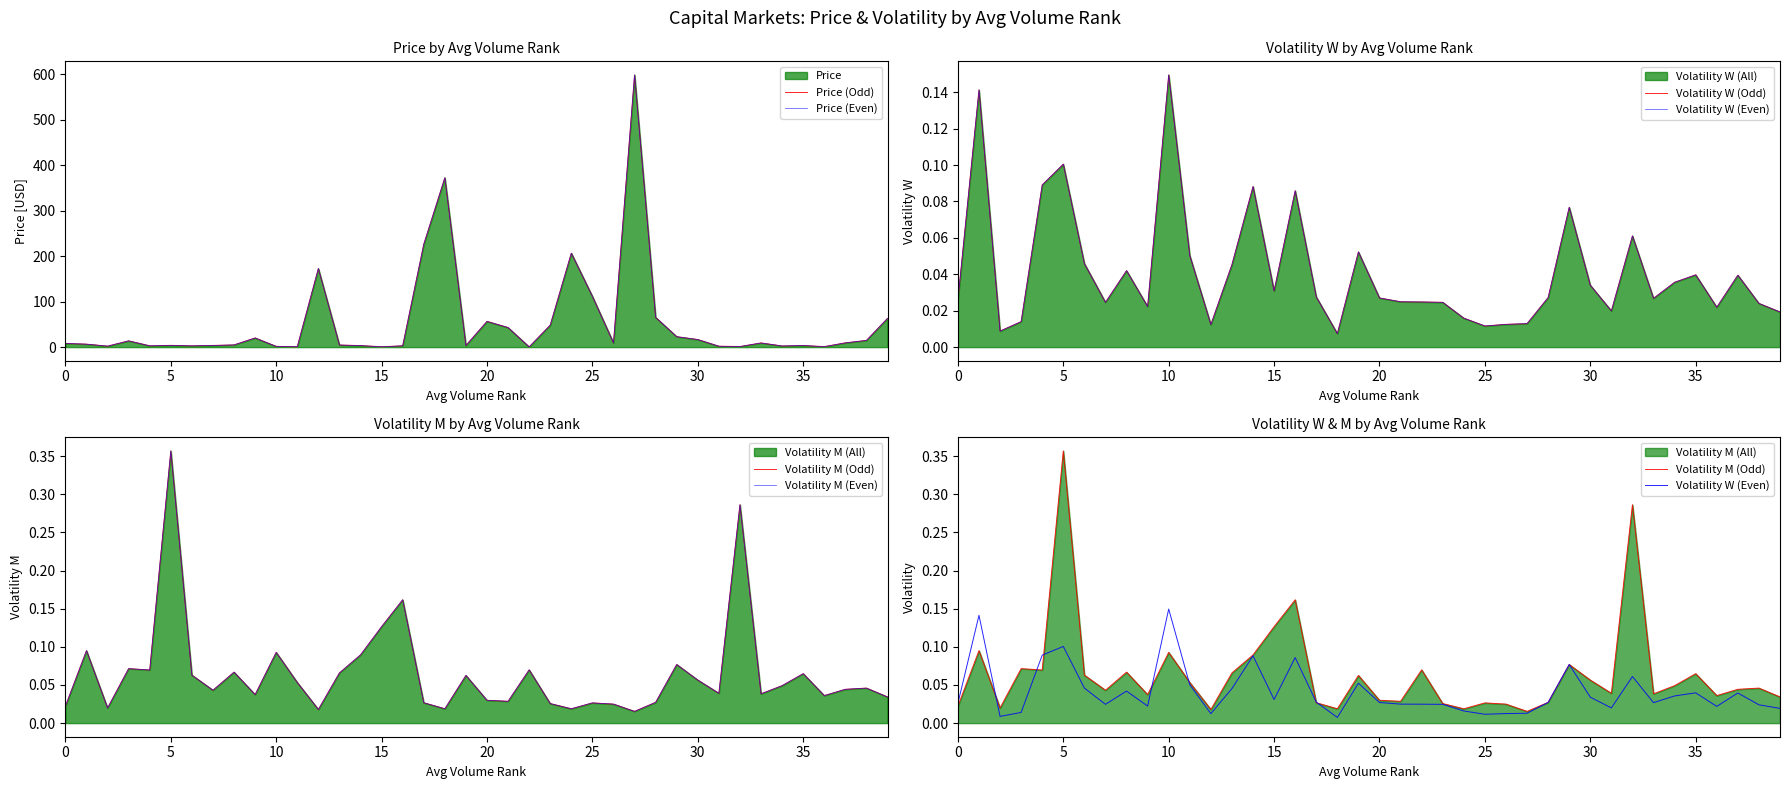

Which series has the largest total across all categories?

Price (Odd)